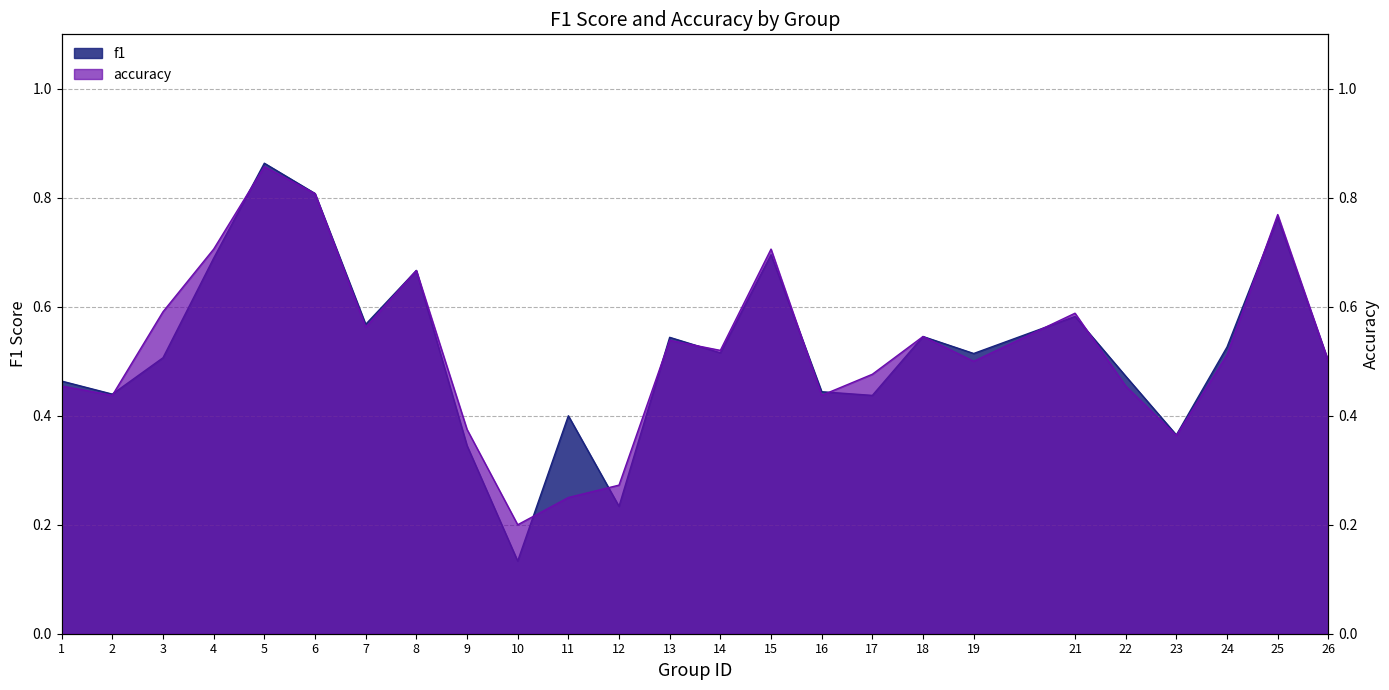

Between 1 and 25, which series saw the biggest shift?

accuracy